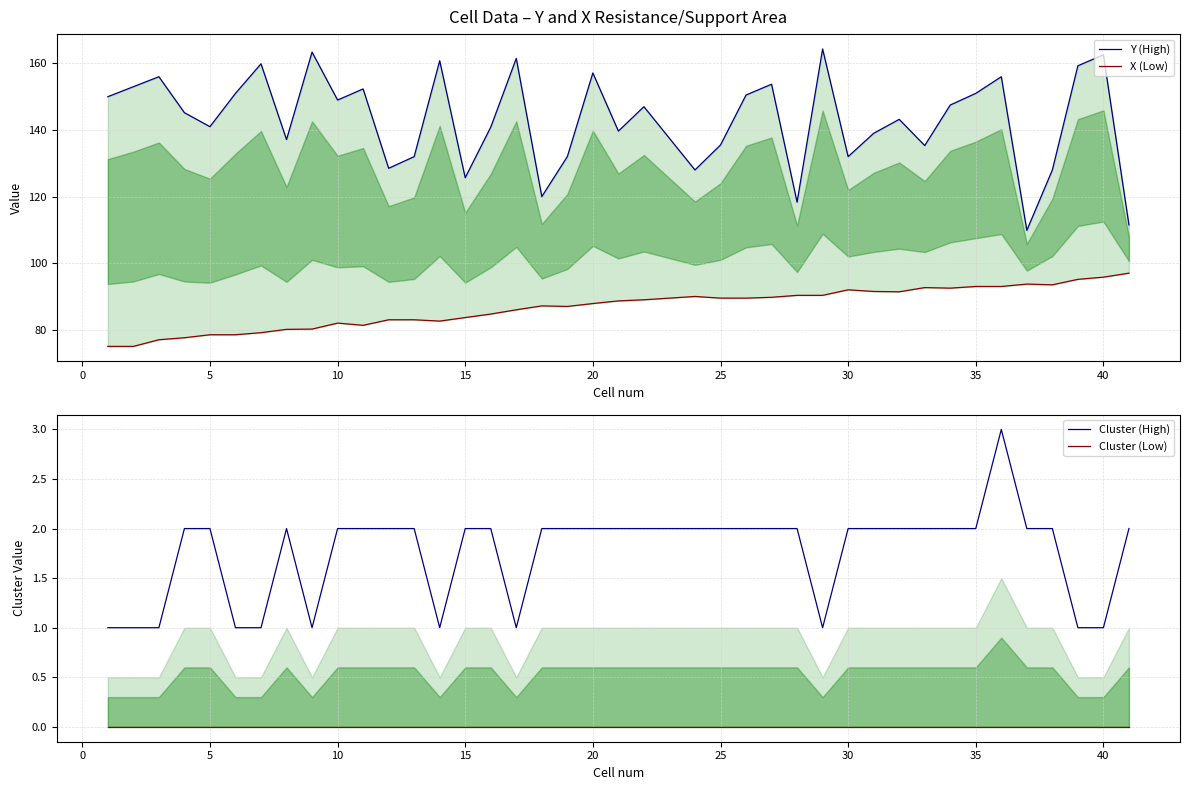

True or false: Cluster (High) and Y (High) cross at least once.

False